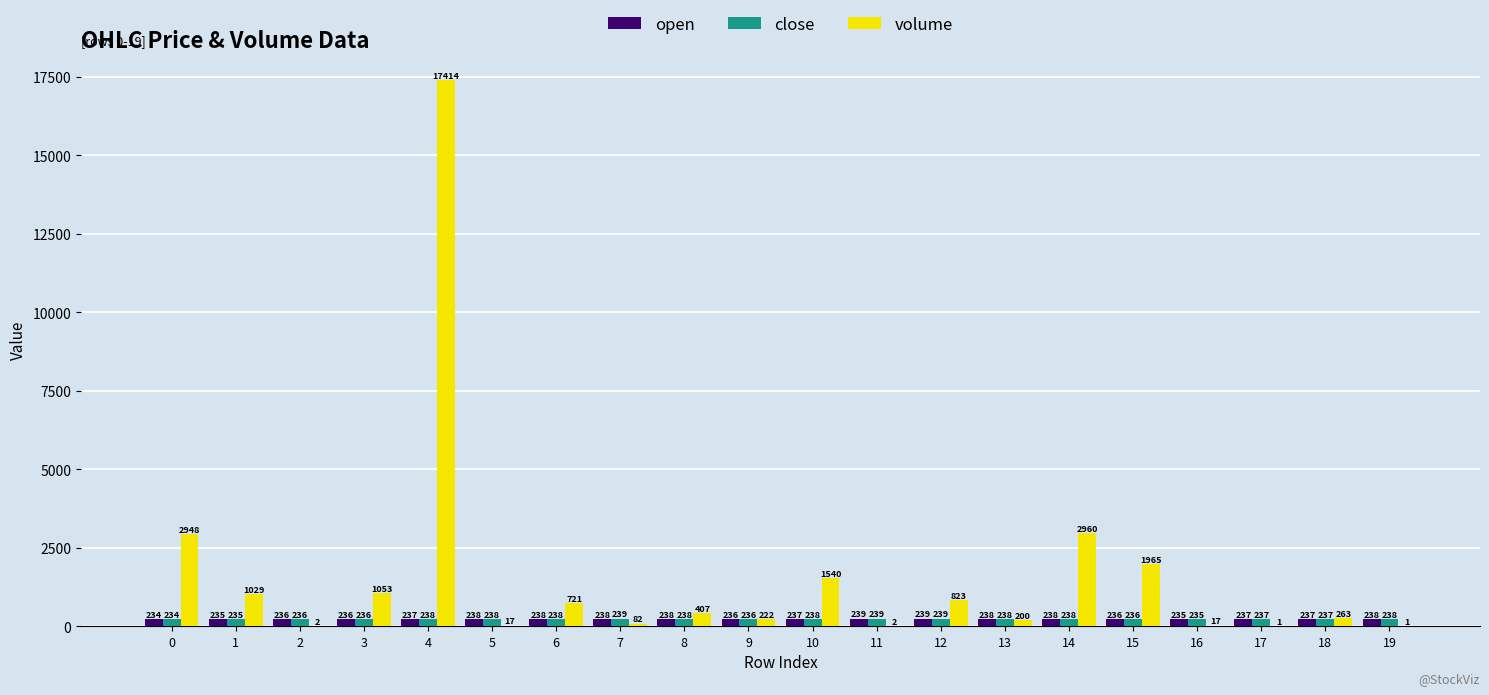

What is the sum of the open values at 4 and 19?

475.0